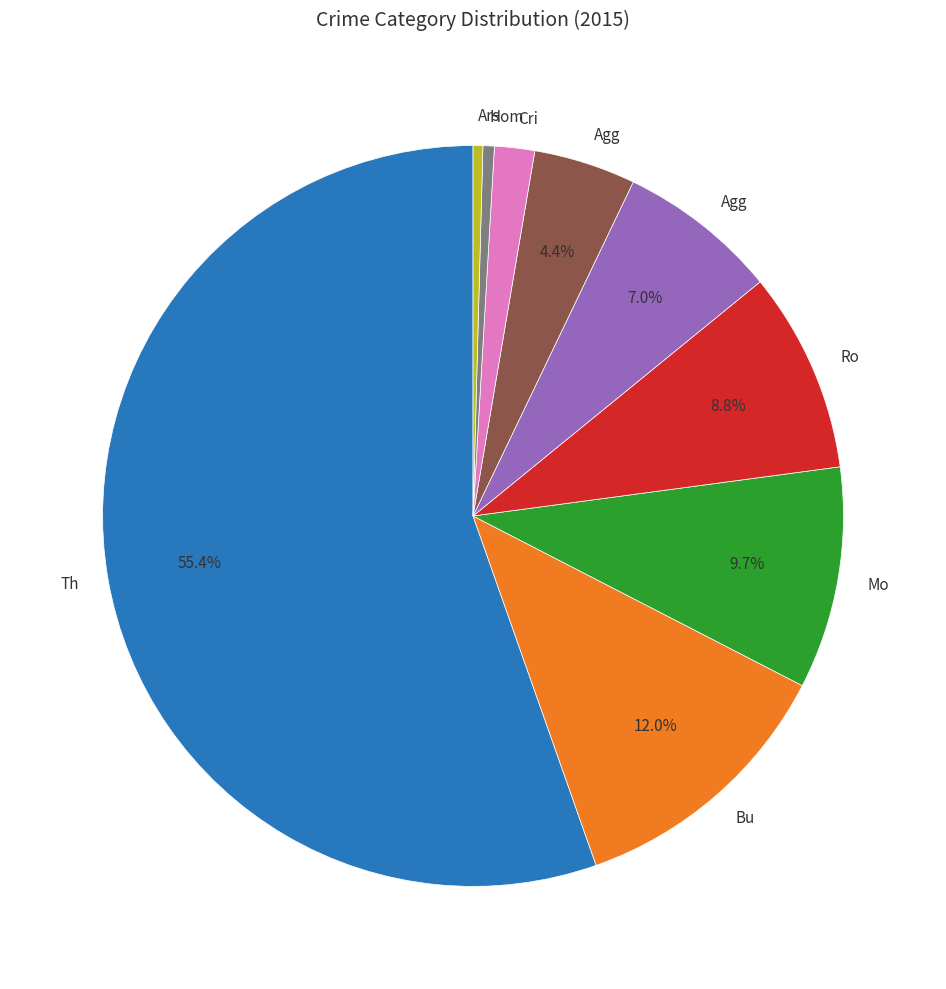

Is there any slice that represents more than half of the pie?

Yes